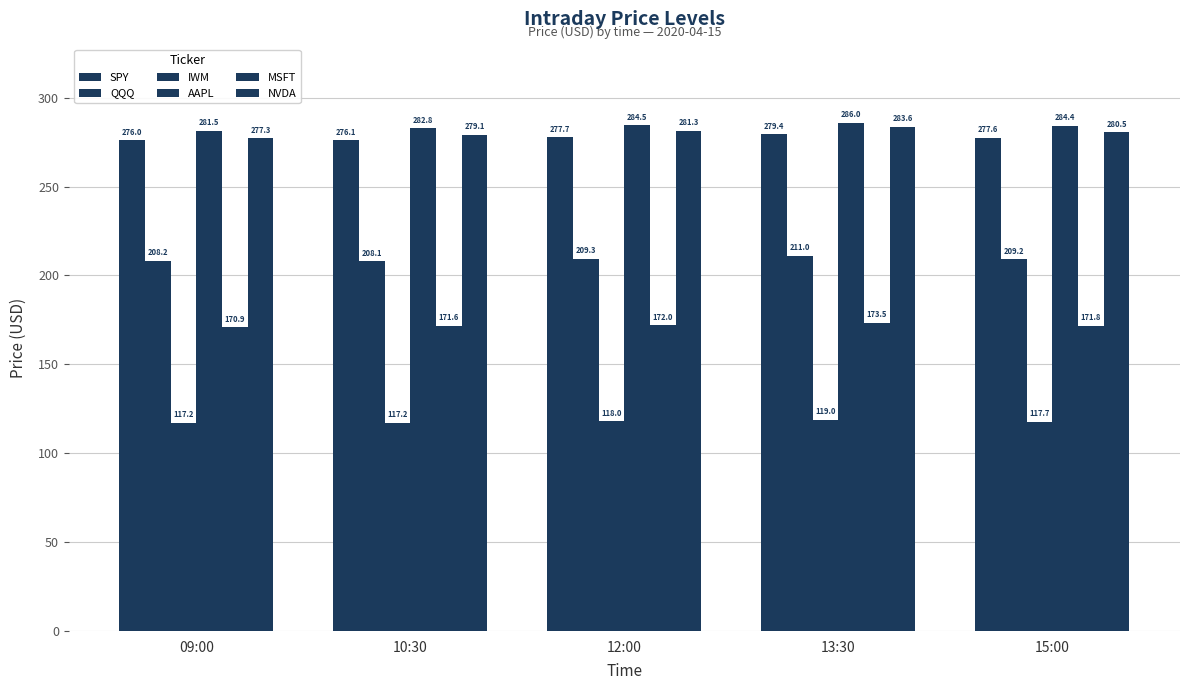

How many data points does each series have?

5